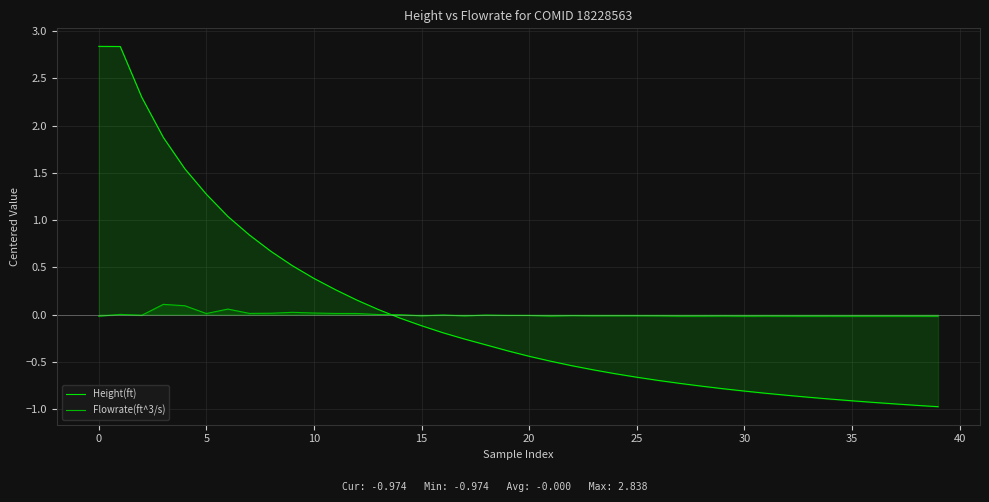

True or false: Height(ft) has a value of -1.1 at 27.

False